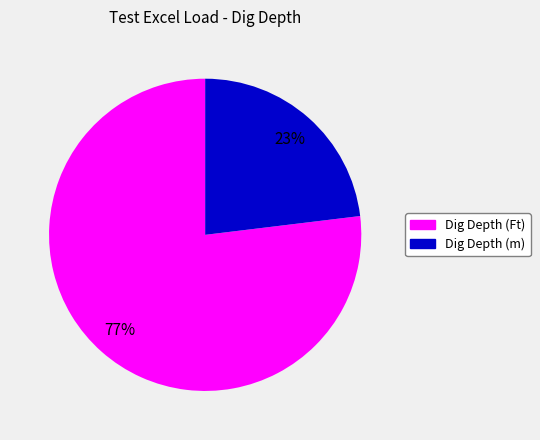

Which slice is the largest?

Dig Depth (Ft)